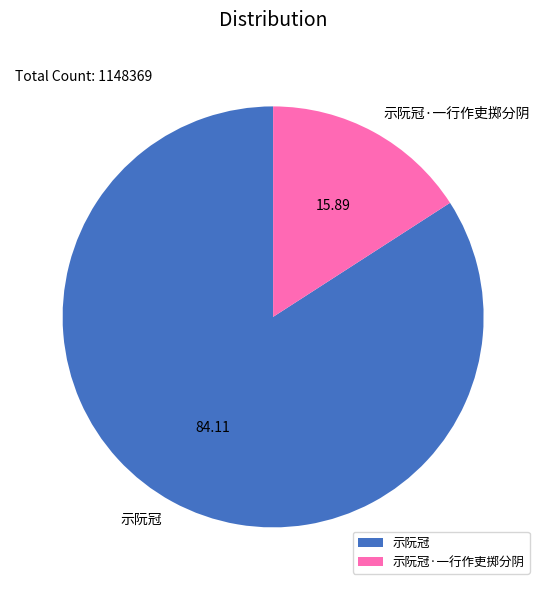

How many slices are in this pie chart?

2